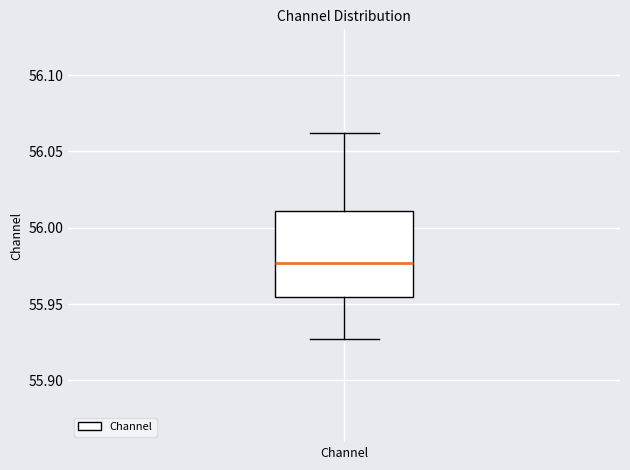

Transcribe this box plot: give where the median line is, the range the box spans, and where the two whiskers end, as read against the y-axis. The values are not printed on the chart, so give them approximately, as read against the axis.

median 55.975, box 55.955 to 56.010, whiskers 55.925 to 56.060